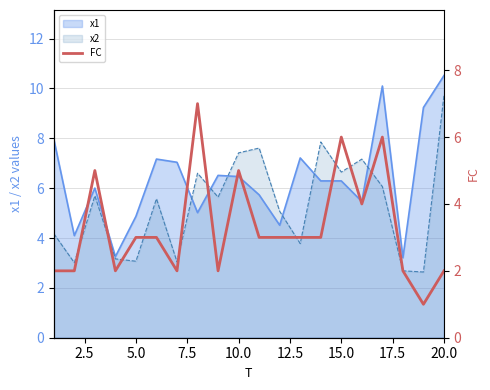

What is the maximum value for x1?

10.5